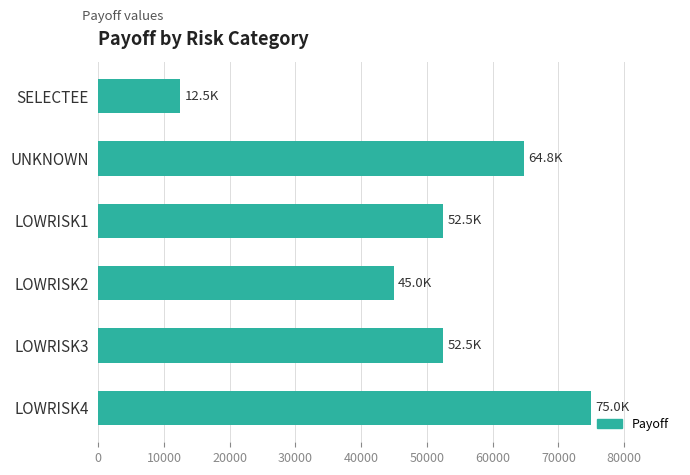

Reading bottom to top, transcribe all the data shown in this chart.

75000.0	52500.0	45000.0	52500.0	64799.5	12500.0